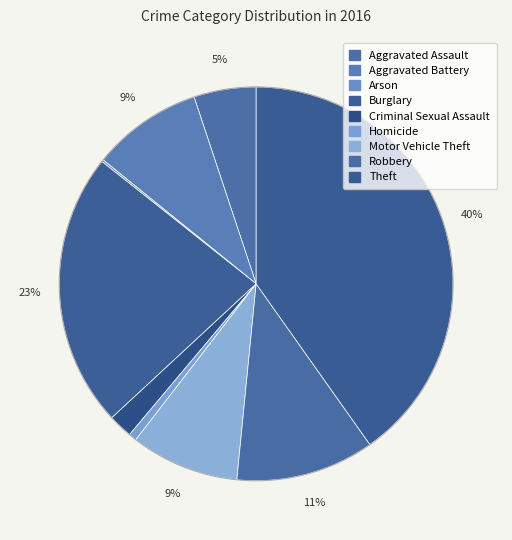

Approximately how many times larger is the value at Robbery compared to Aggravated Battery?

1.3